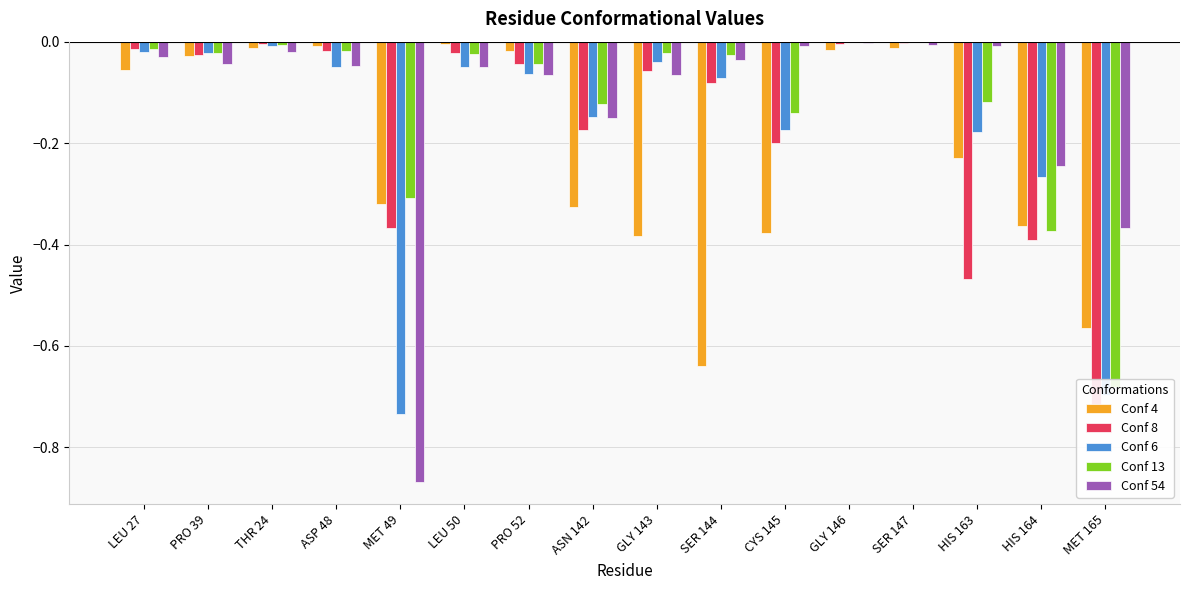

Where is Conf 13 nearest to the value 0?

GLY 146